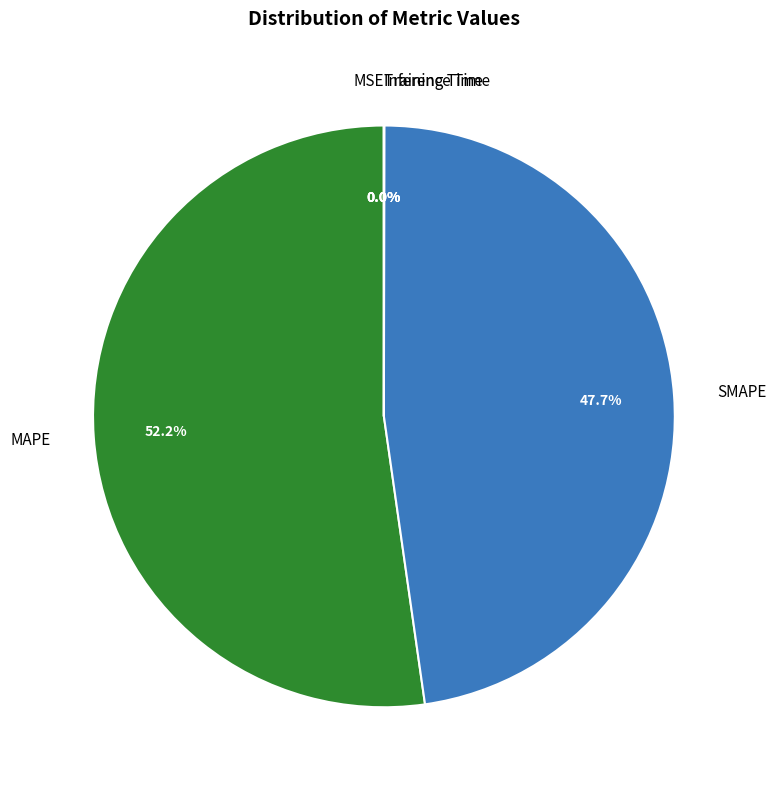

What percentage is NOT represented by SMAPE?

52.3%